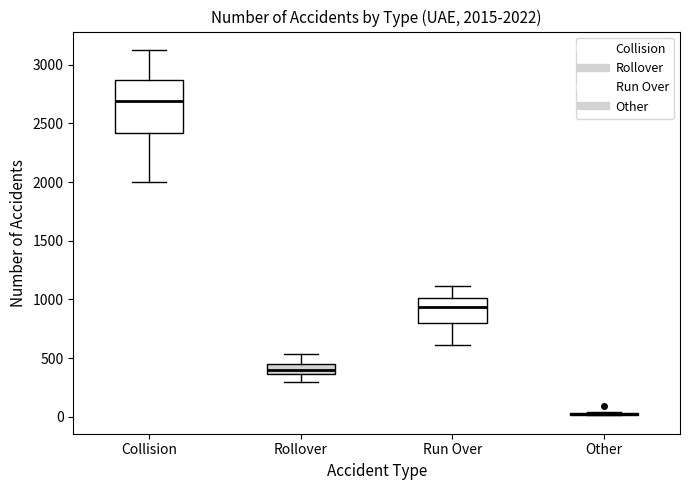

Comparing the boxes themselves (not the whiskers), which one is the tallest?

Collision